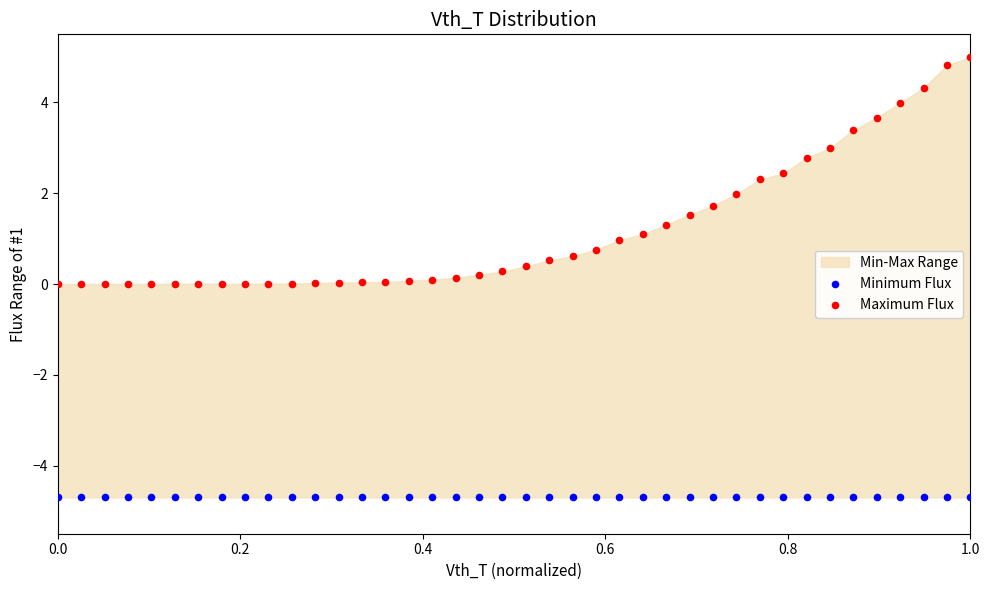

Which series reaches the maximum Y coordinate?

Maximum Flux